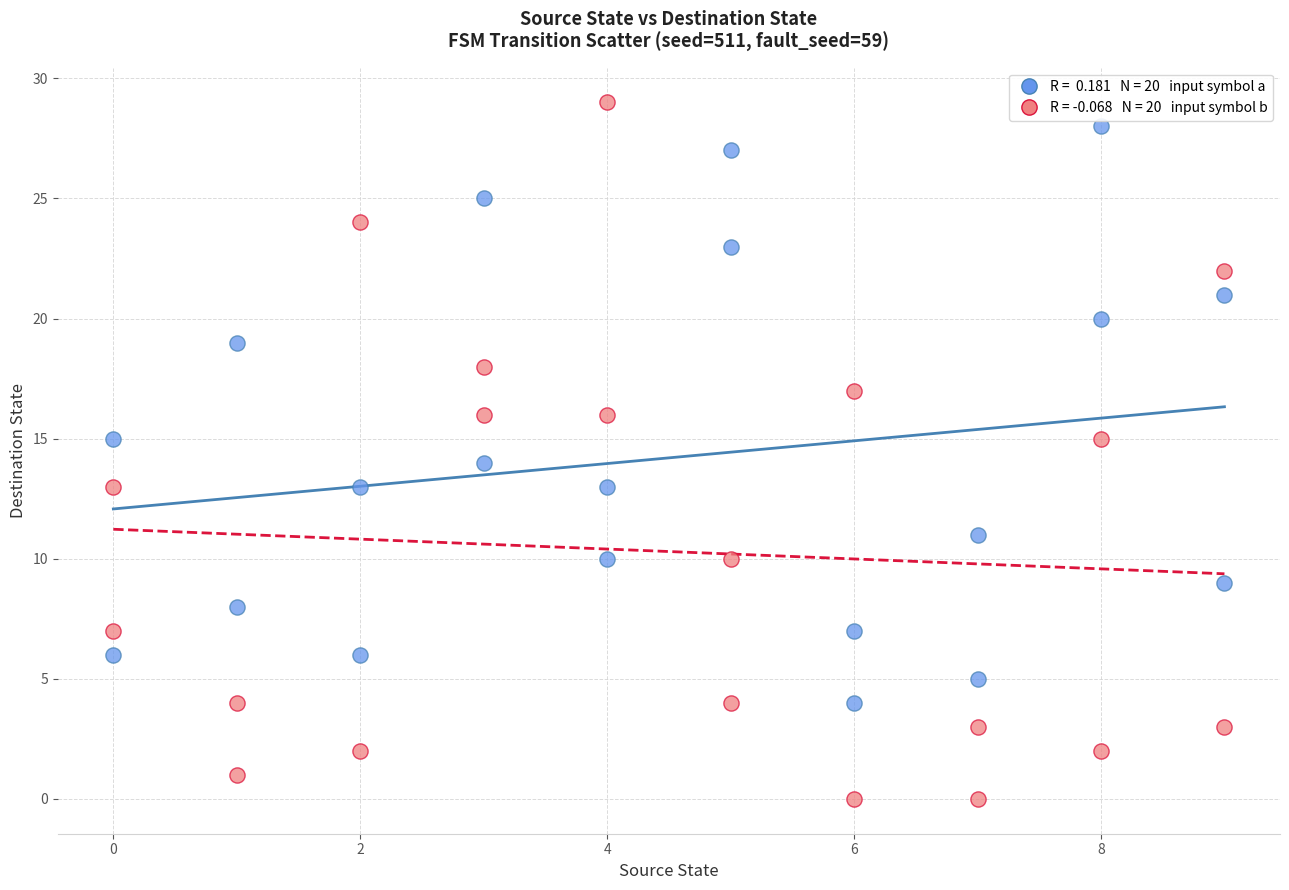

Across all data points, what is the range of X values (max minus min)?

9